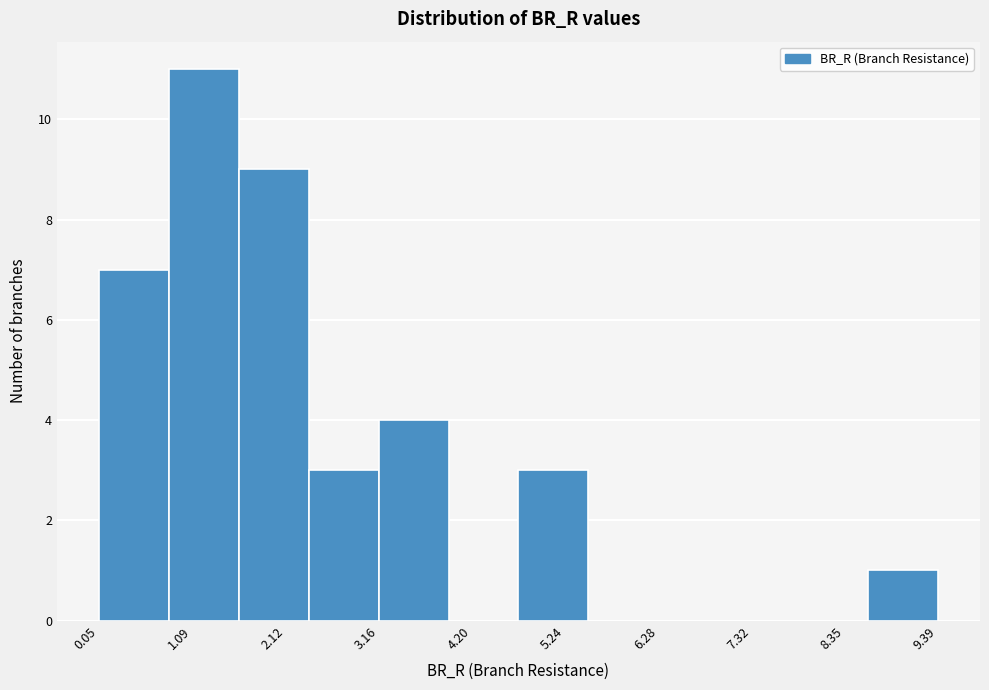

Around what value on the x-axis is the tallest bar? Give the approximate position of its centre, as read against the axis.

1.2